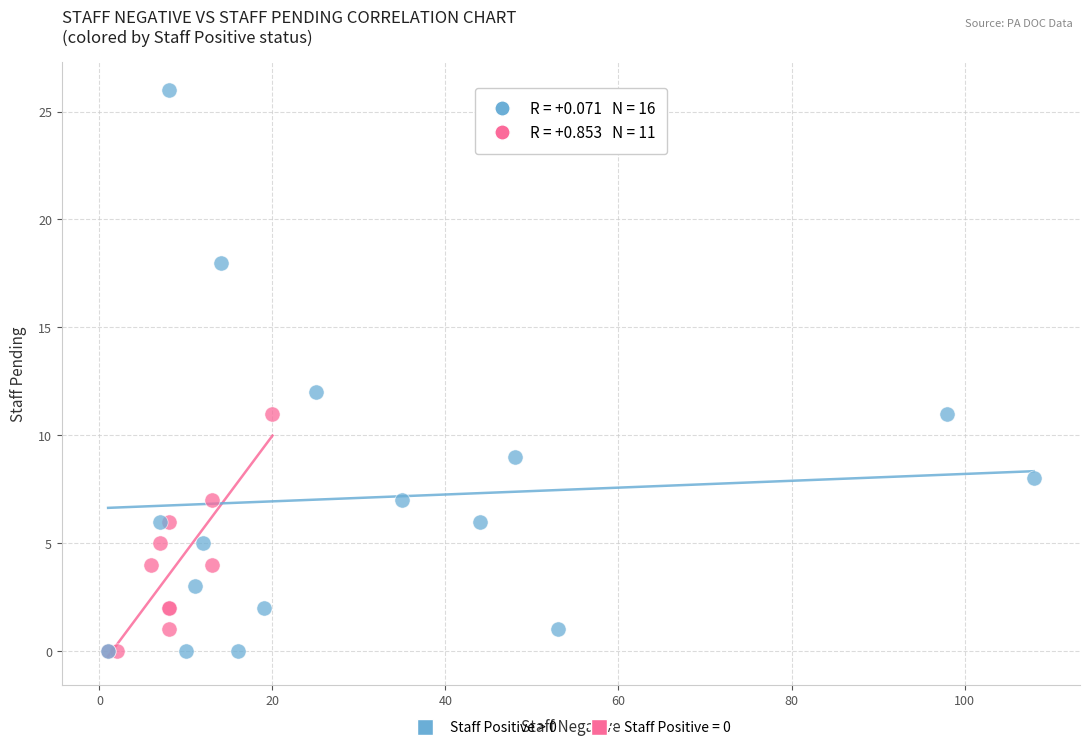

Which series reaches the maximum Y coordinate?

Staff Positive > 0